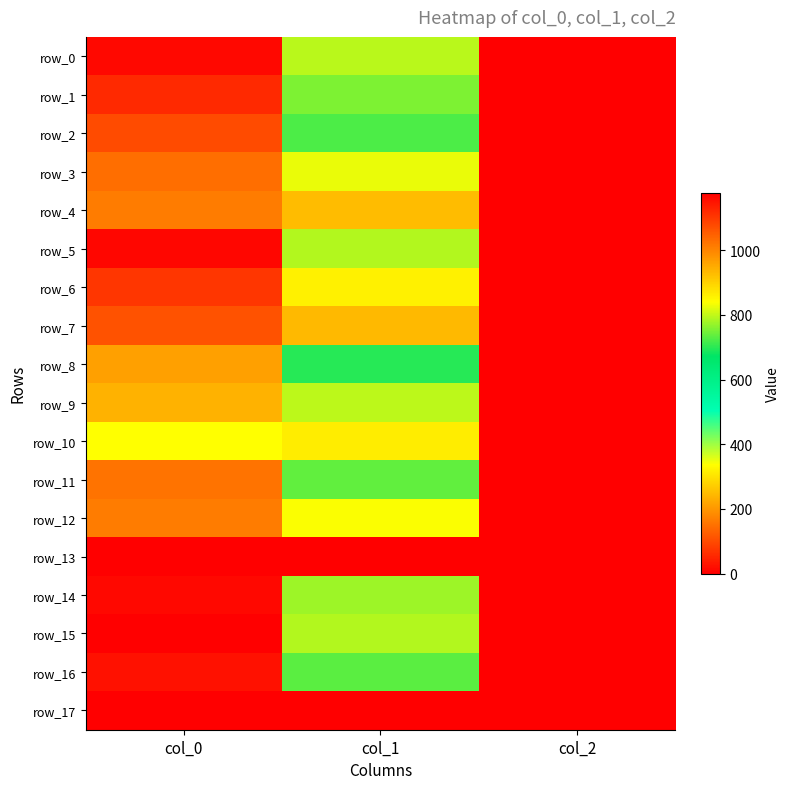

At which label does row_0 first exceed 793?

col_0